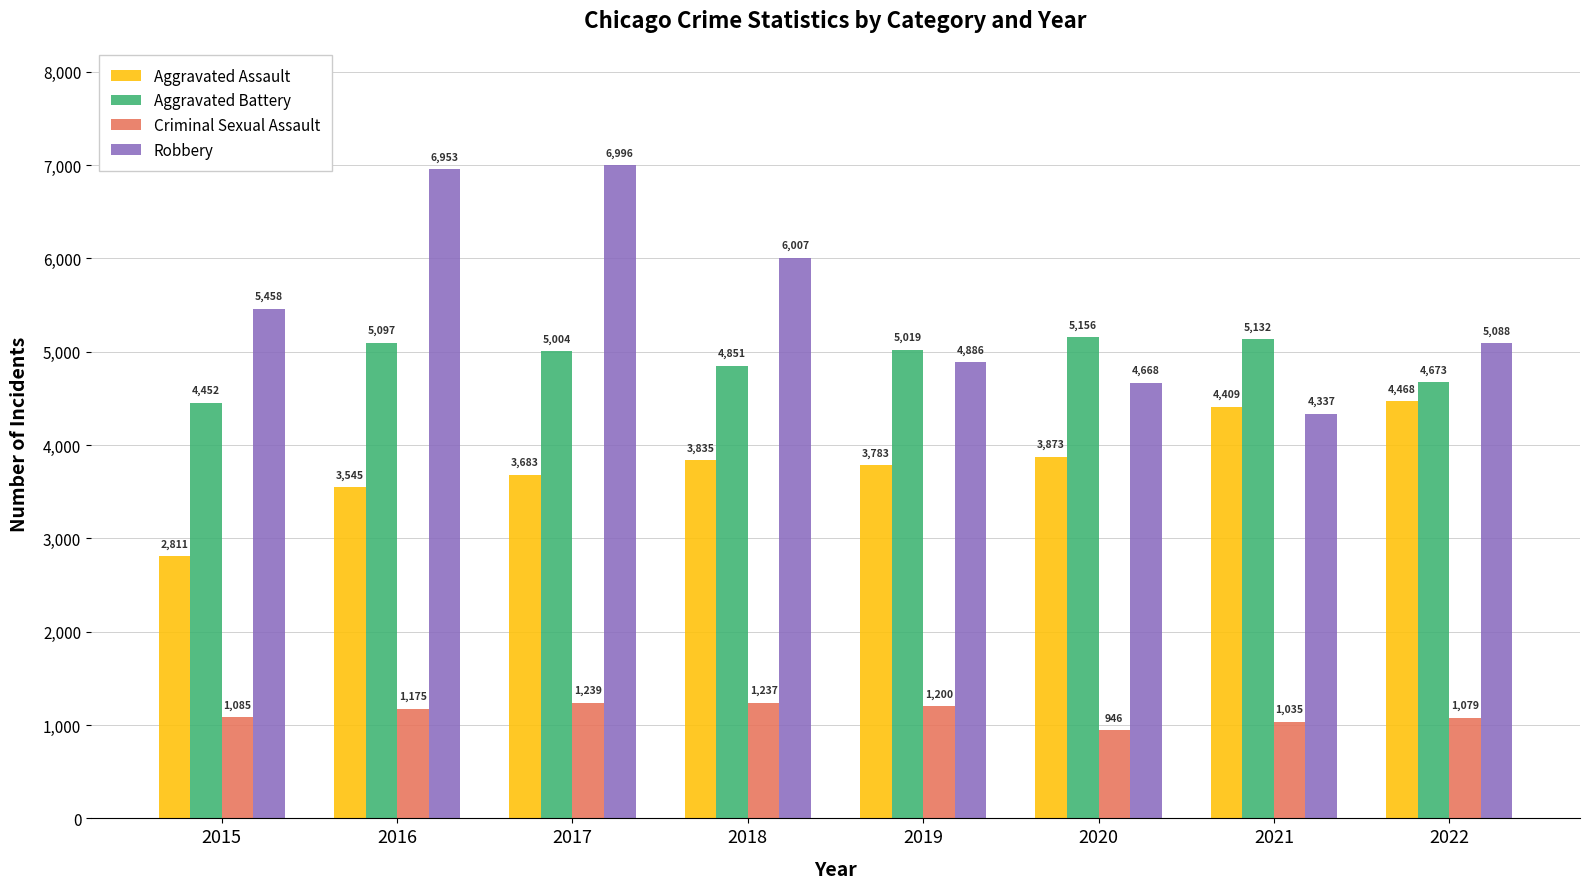

The value of Aggravated Battery at 2018 is 6878. True or false?

False